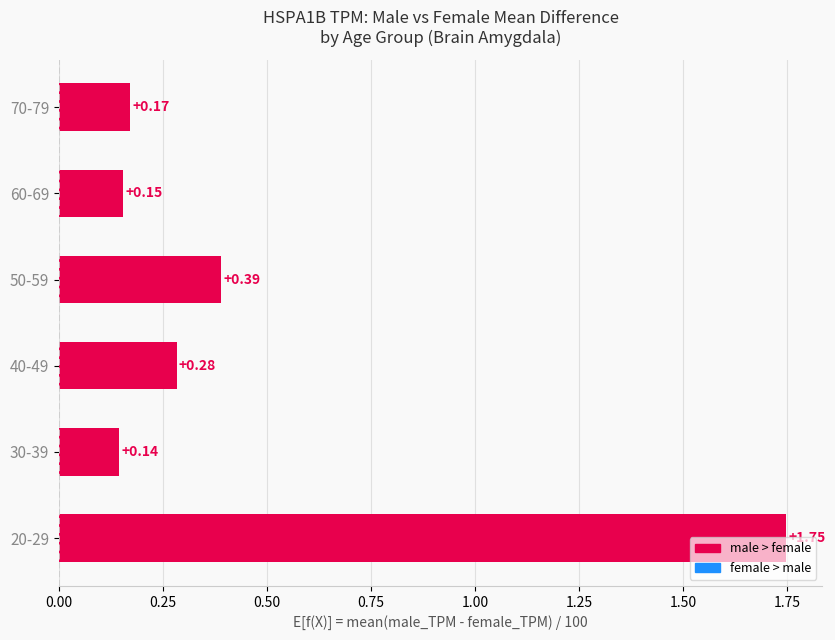

Are the bars grouped side by side (vs. stacked)?

No